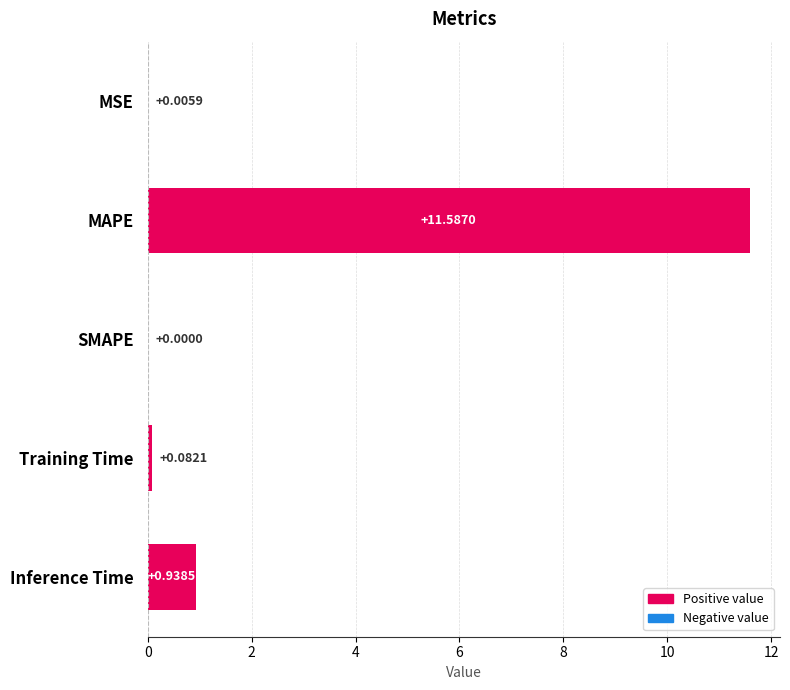

Where is the data nearest to the value 5?

Inference Time